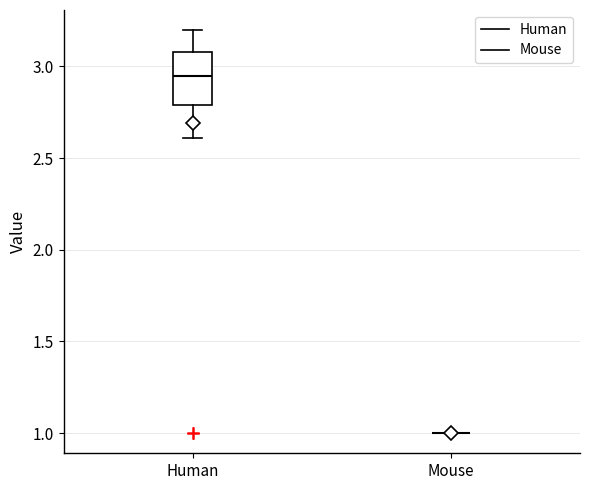

Where does the median line of the box for Human sit on the y-axis? The values are not printed on the chart, so give them approximately, as read against the axis.

2.95